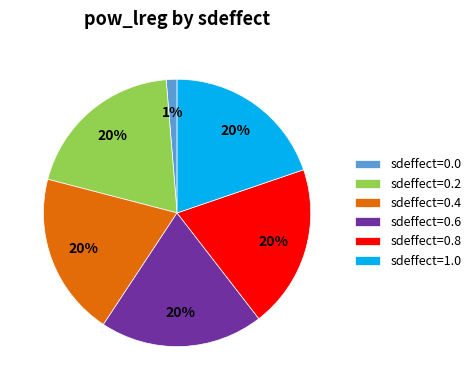

How many slices are in this pie chart?

6